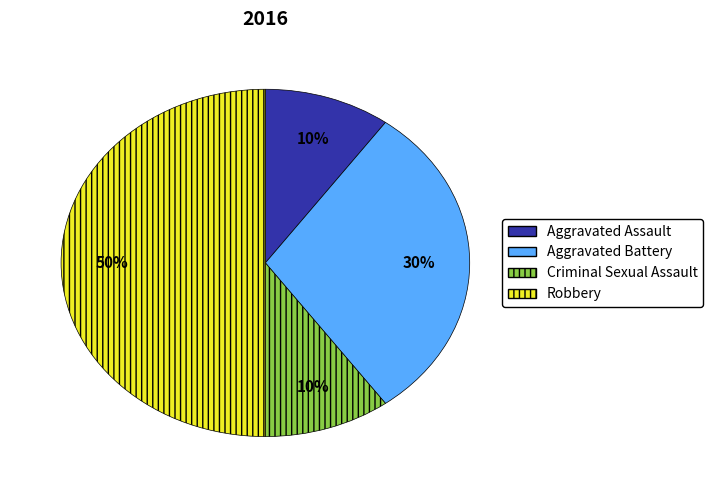

Which slice is the largest?

Robbery